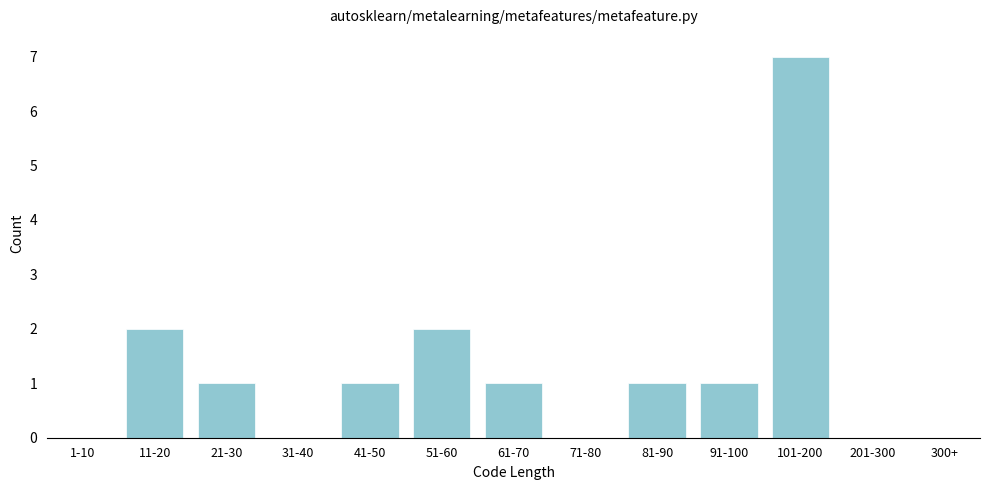

Reading left to right, what are all the values shown in this chart?

1-10=0	11-20=2	21-30=1	31-40=0	41-50=1	51-60=2	61-70=1	71-80=0	81-90=1	91-100=1	101-200=7	201-300=0	300+=0